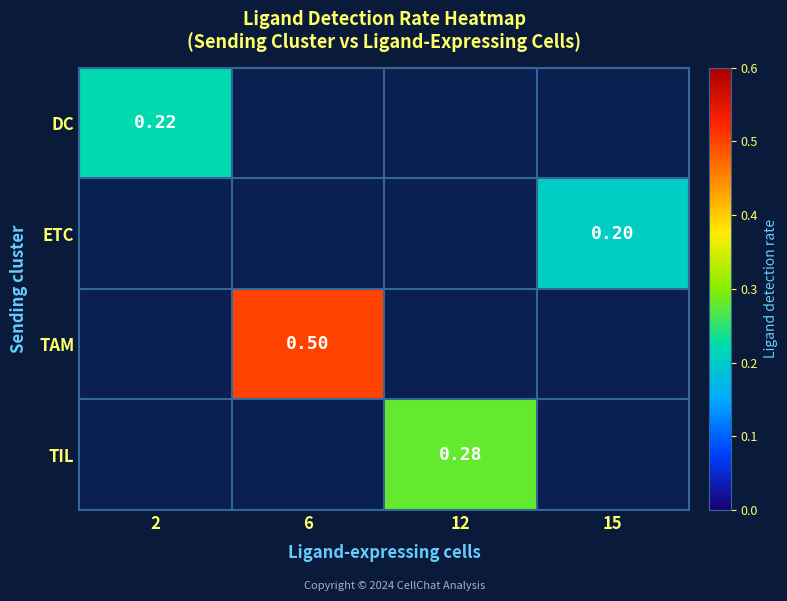

Is the value of ETC at 15 greater than the value of TIL at 12?

No